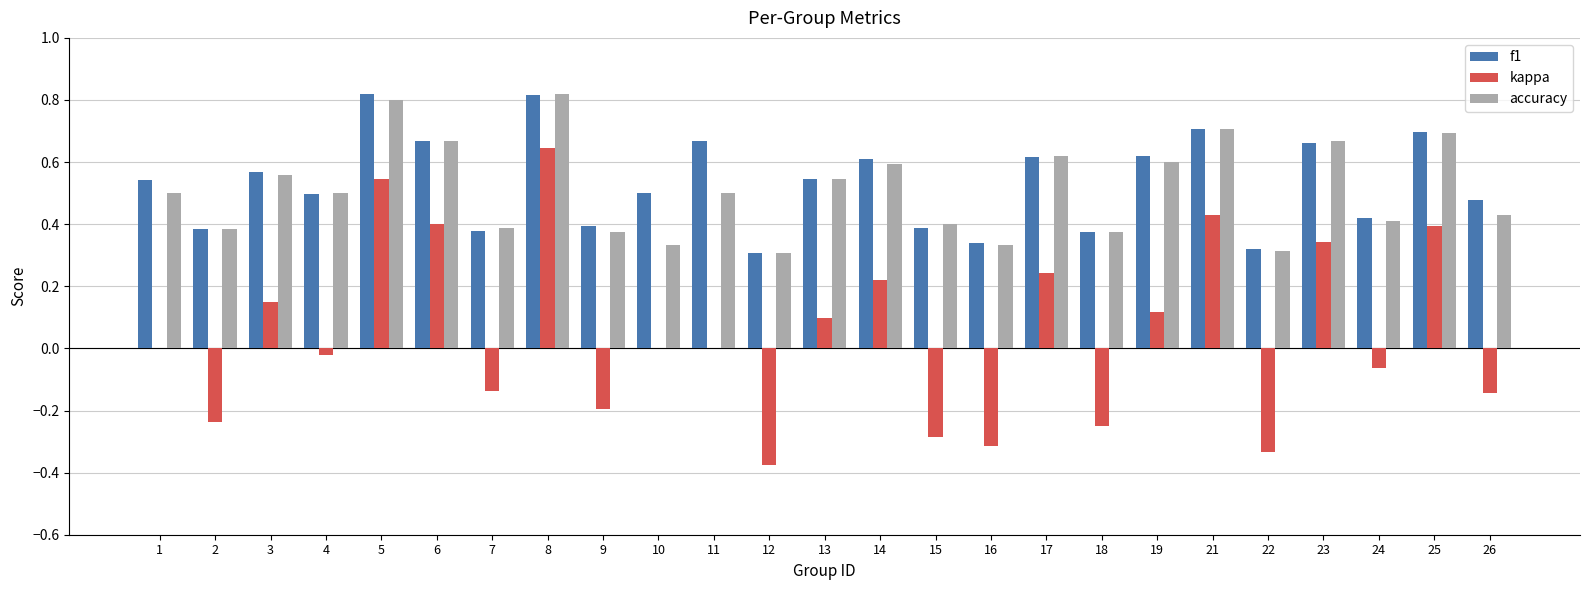

What is the total value across all series at 13?

1.2